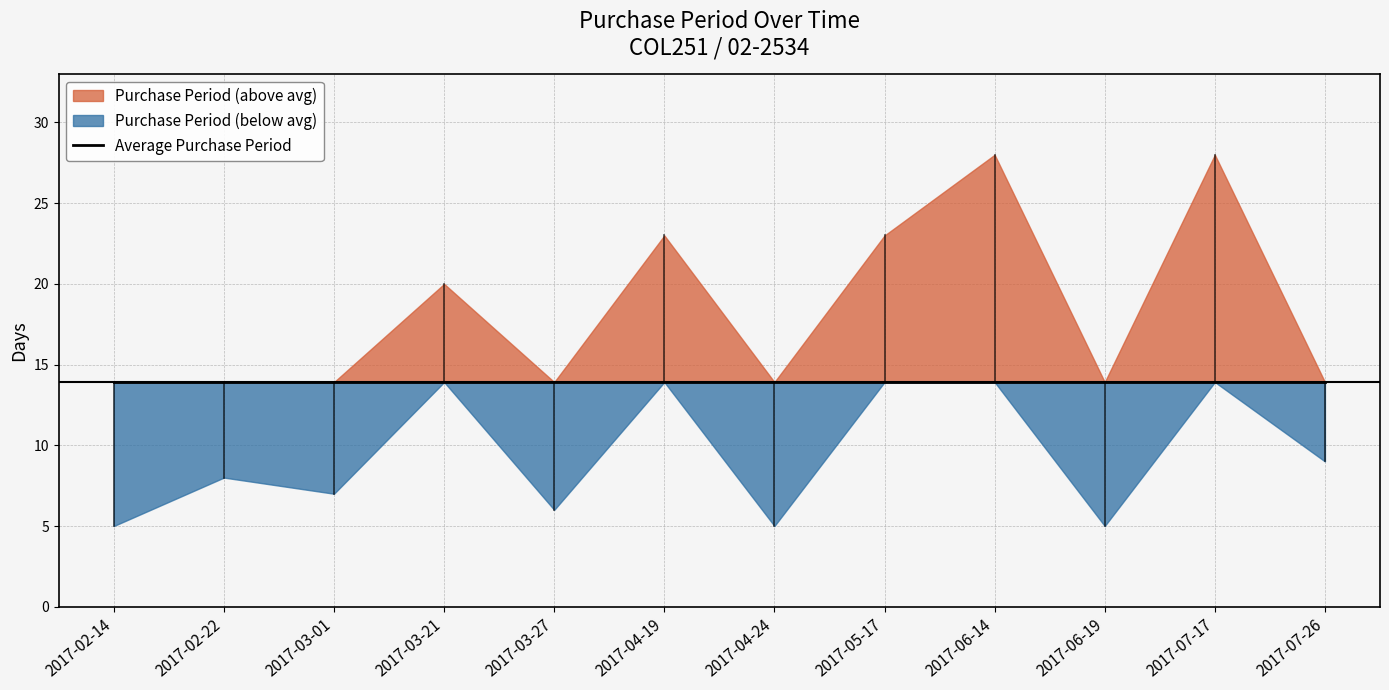

Rank the categories by value from highest to lowest.

2017-06-14, 2017-07-17, 2017-04-19, 2017-05-17, 2017-03-21, 2017-07-26, 2017-02-22, 2017-03-01, 2017-03-27, 2017-02-14, 2017-04-24, 2017-06-19